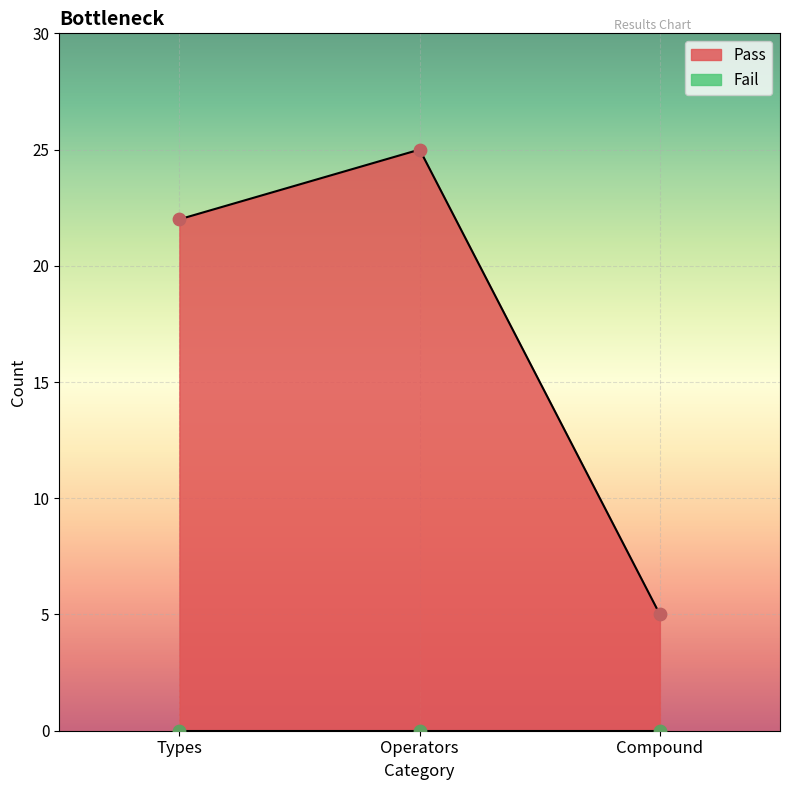

What is the change in value from Types to Compound?

-17